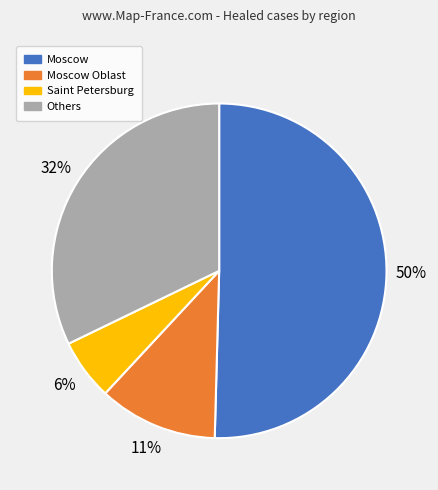

To the nearest percent, what is the average slice percentage?

25%